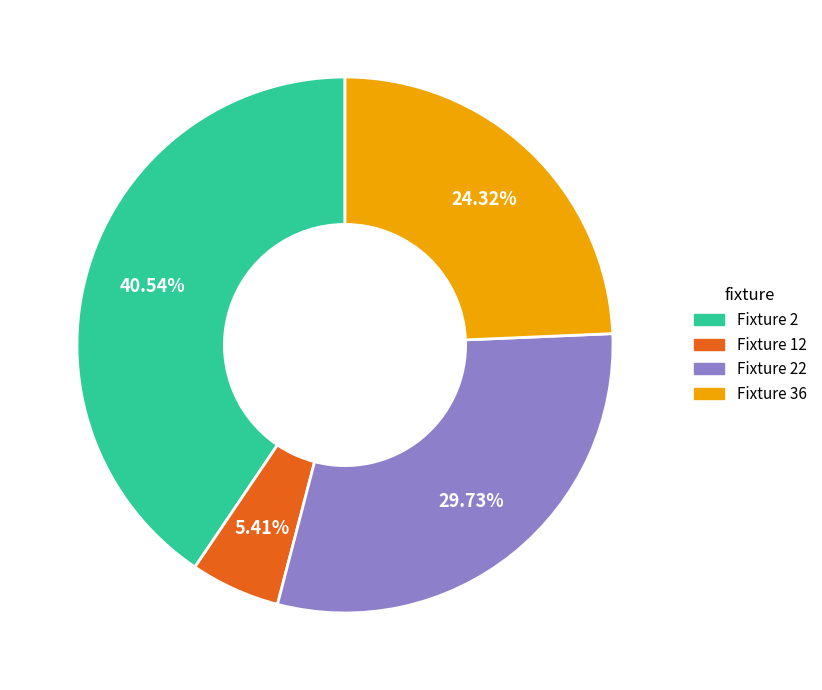

Does any single category account for the majority?

No